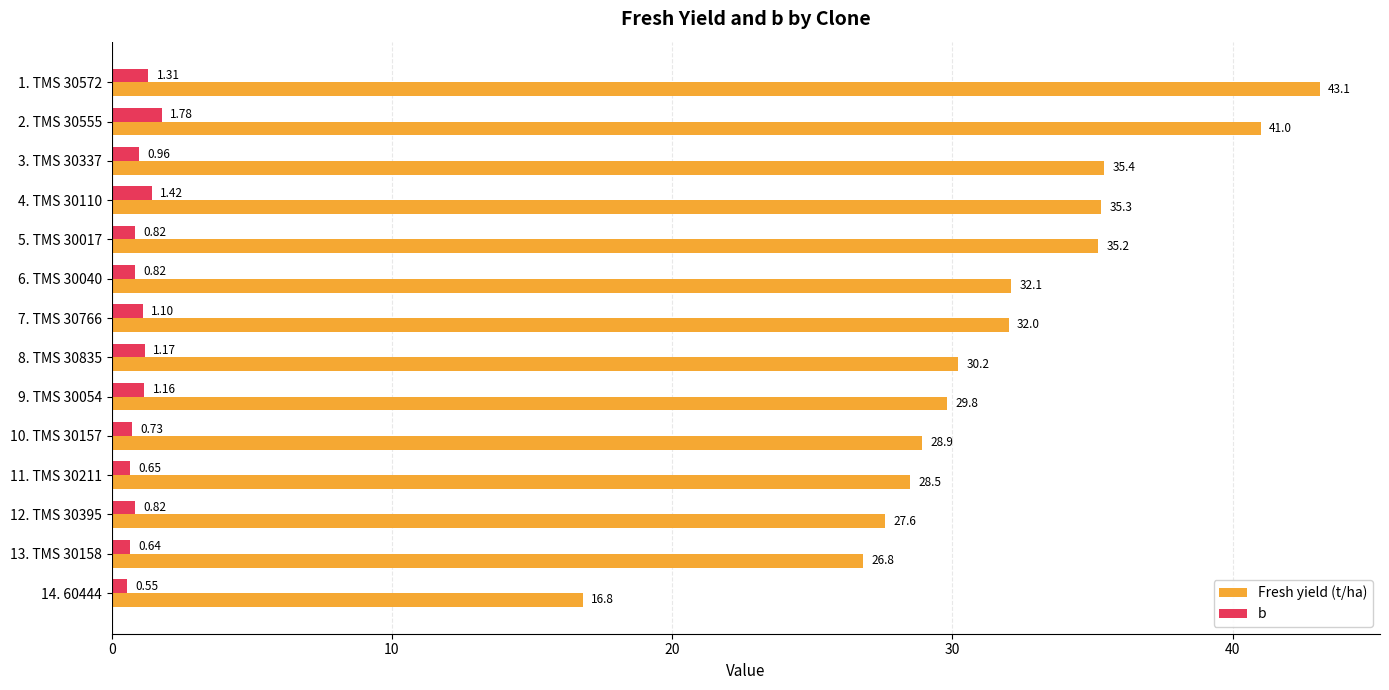

What is the difference between the highest and lowest values at 6. TMS 30040?

31.3